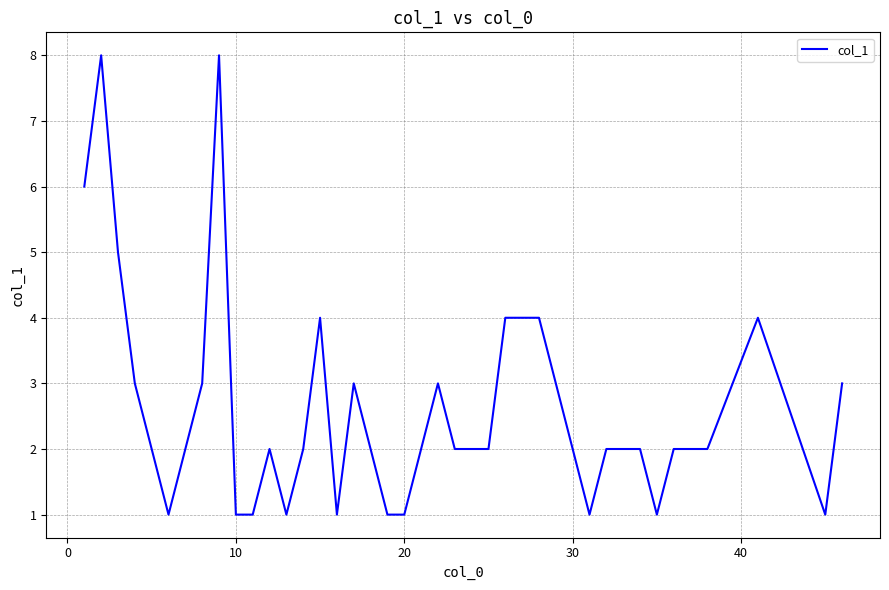

What is the maximum value shown in the chart?

8